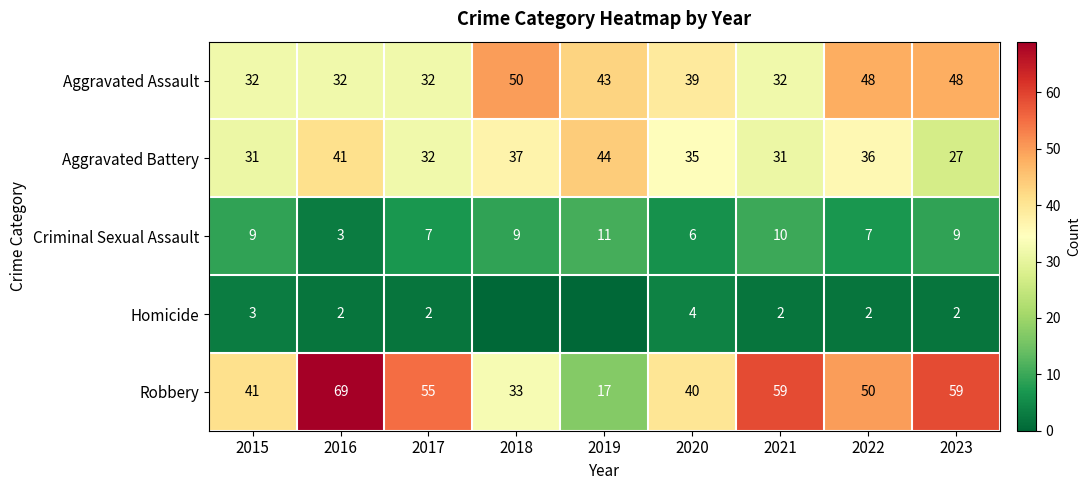

The Aggravated Assault series shows 45 at 2016. True or false?

False